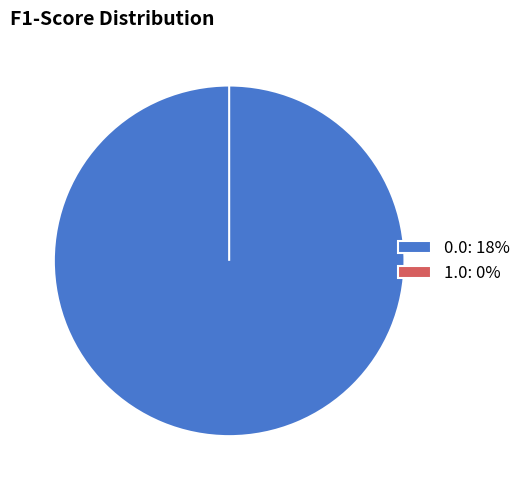

Which category has the smallest portion of the pie?

1.0